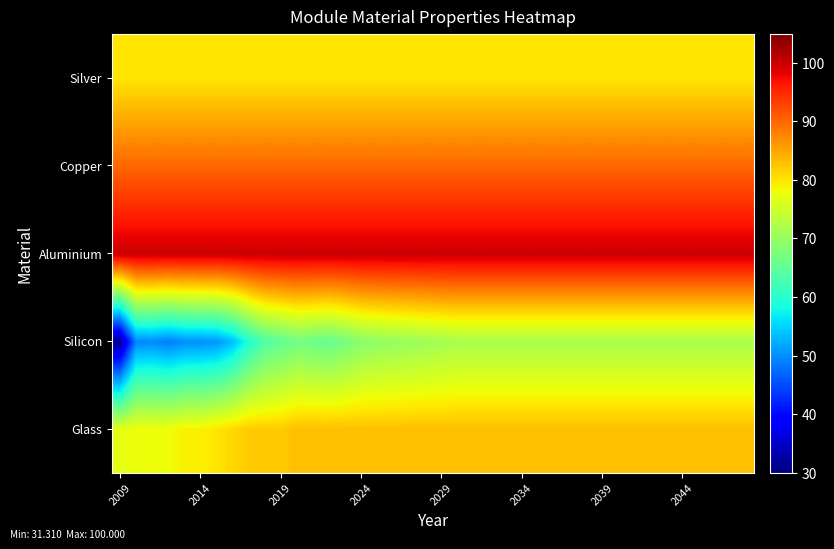

Which label corresponds to the smallest value in the chart?

2009